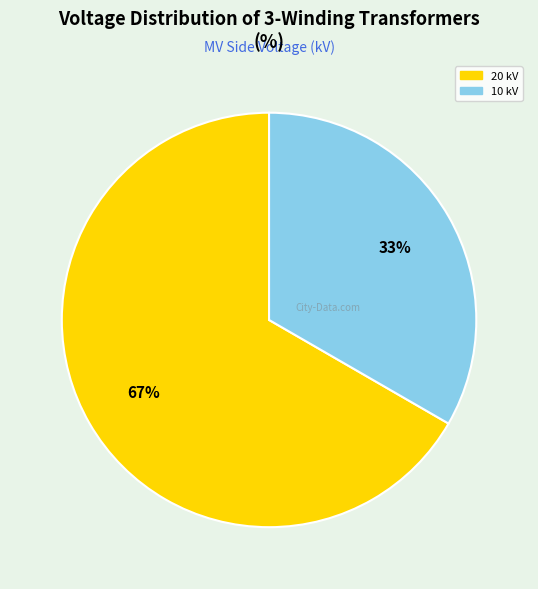

To the nearest percent, what is the average slice percentage?

50%